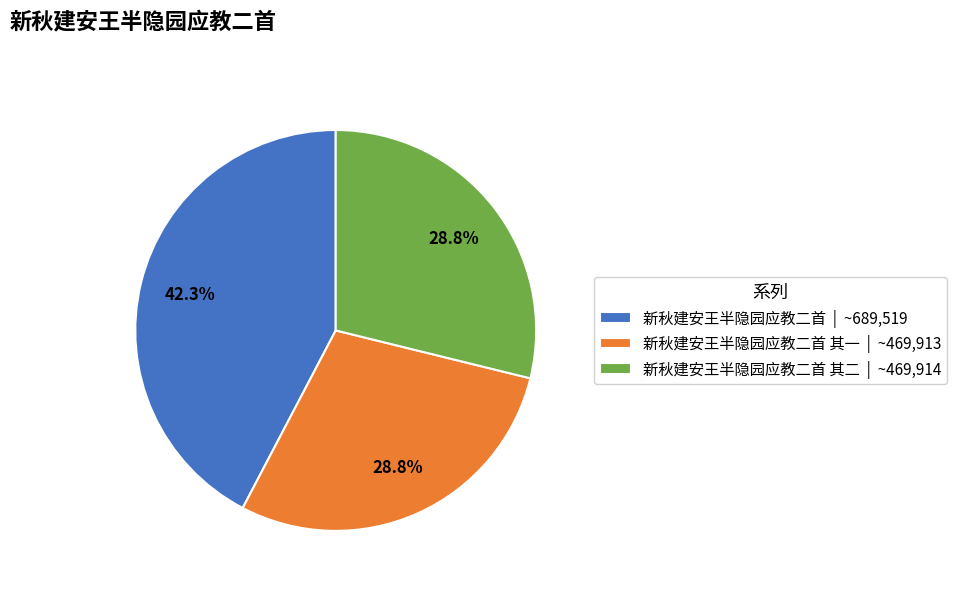

What percentage do 新秋建安王半隐园应教二首 其一 | ~469,913 and 新秋建安王半隐园应教二首 | ~689,519 together represent?

71.2%